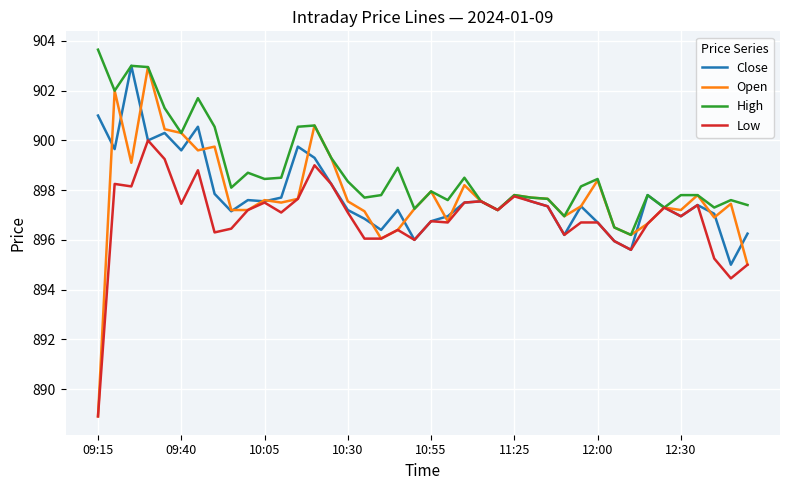

Is this an area chart (filled region under the line)?

No